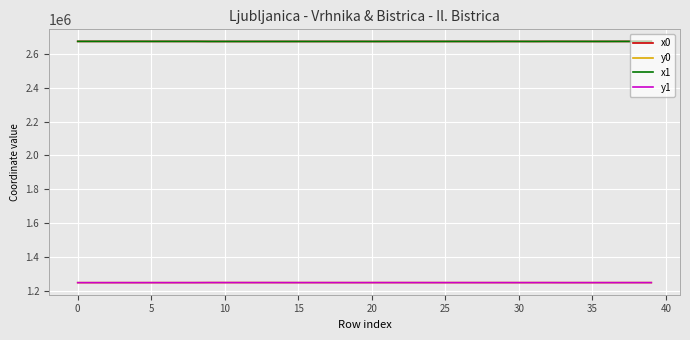

What is the difference between the maximum and minimum values in the y1 series?

447.8